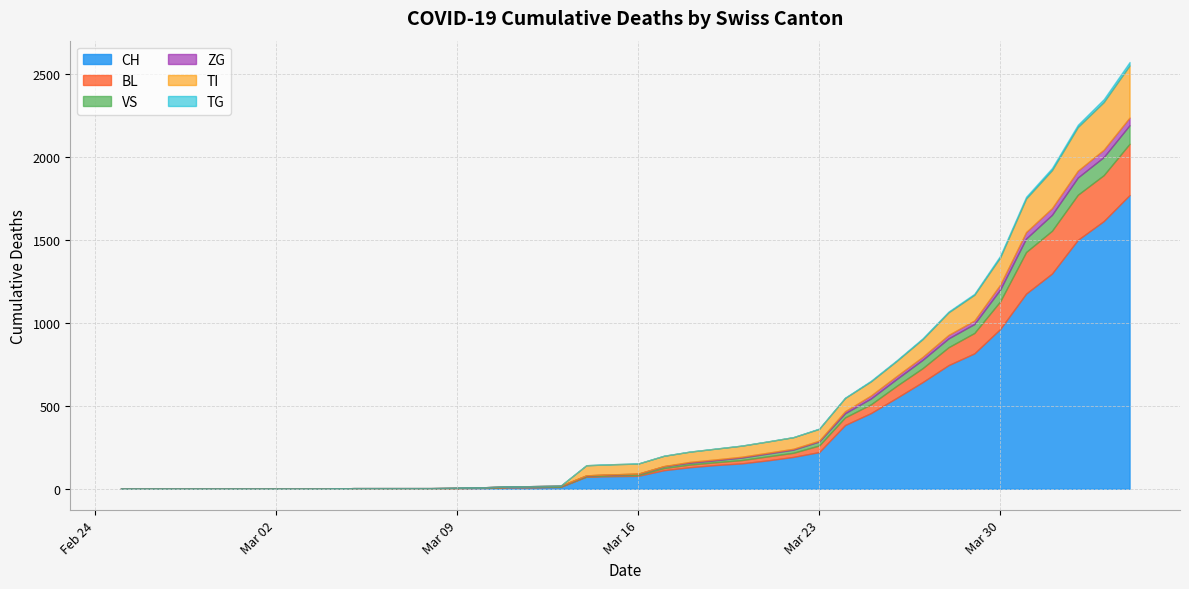

How many data points in BL are less than 5?

19